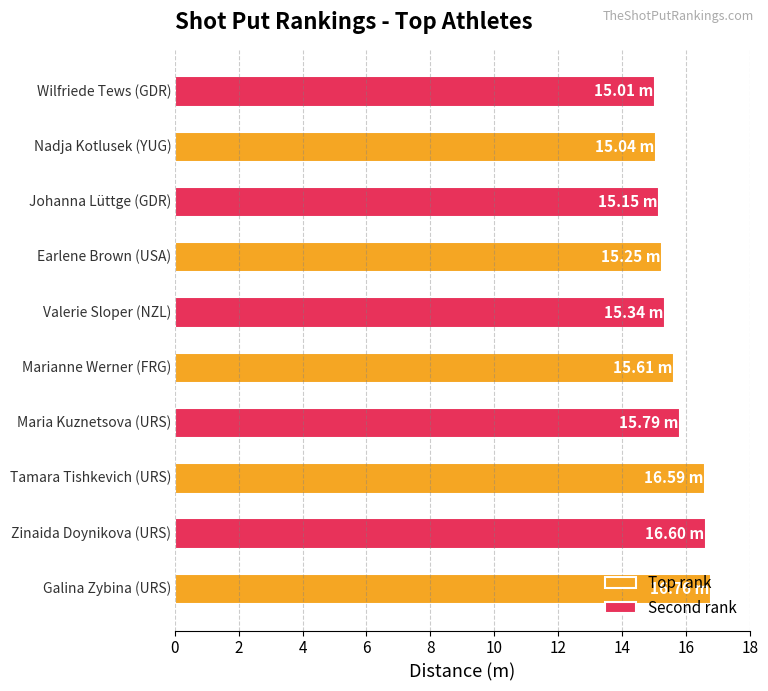

Which series has the largest range (max minus min)?

Top rank